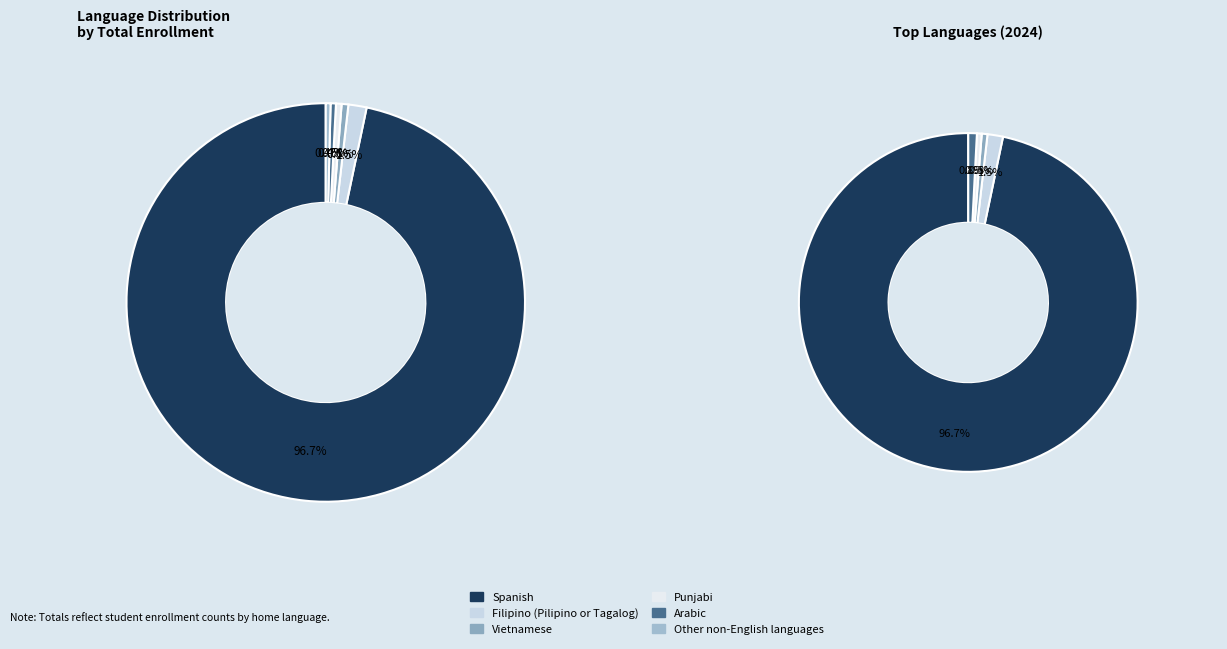

Is it true that Arabic is 8% of the pie?

False